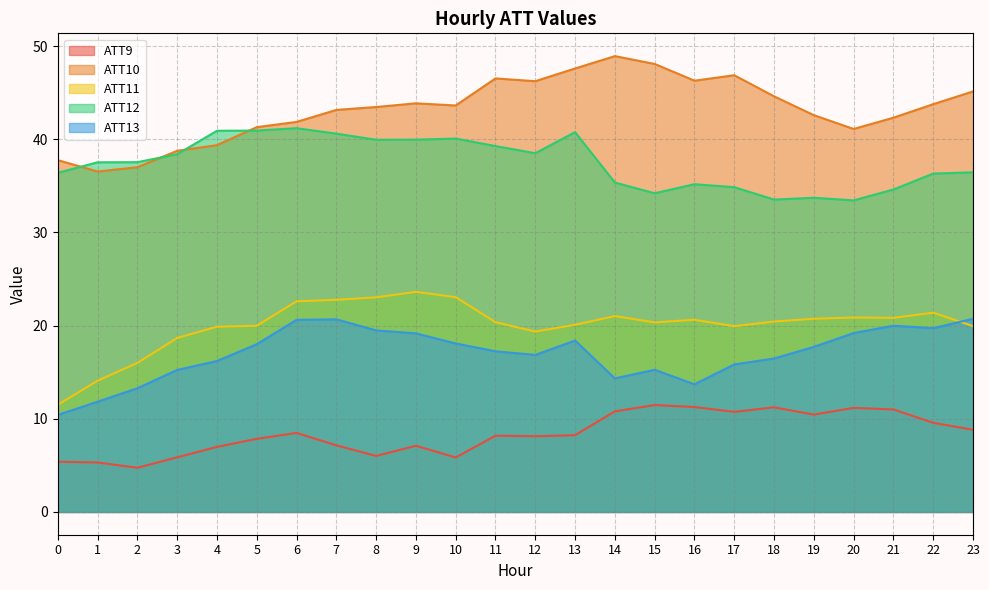

How many data points in ATT10 are above 43?

14